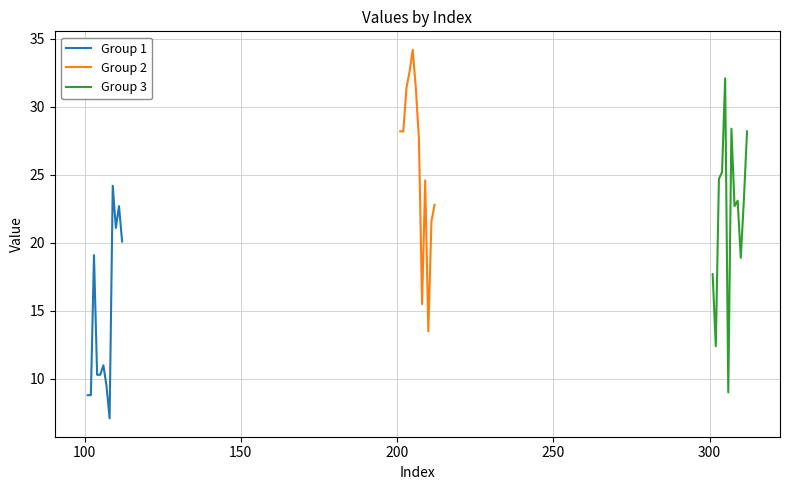

At how many categories does at least one series exceed 25?

8